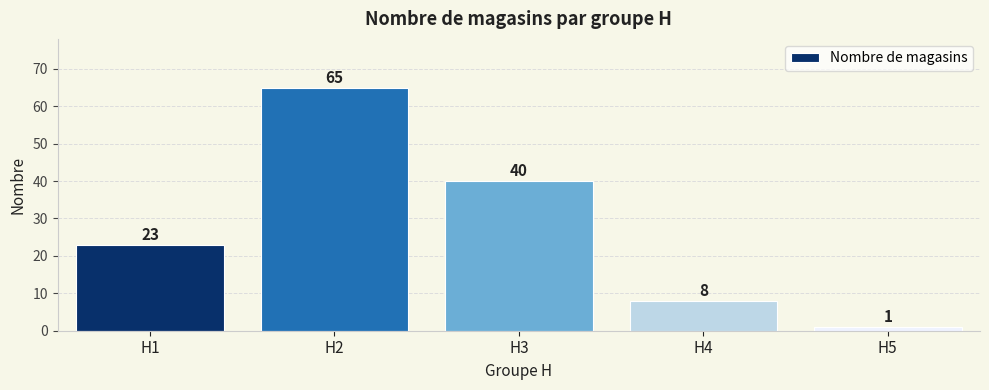

What is the sum of the values at H5 and H3?

41